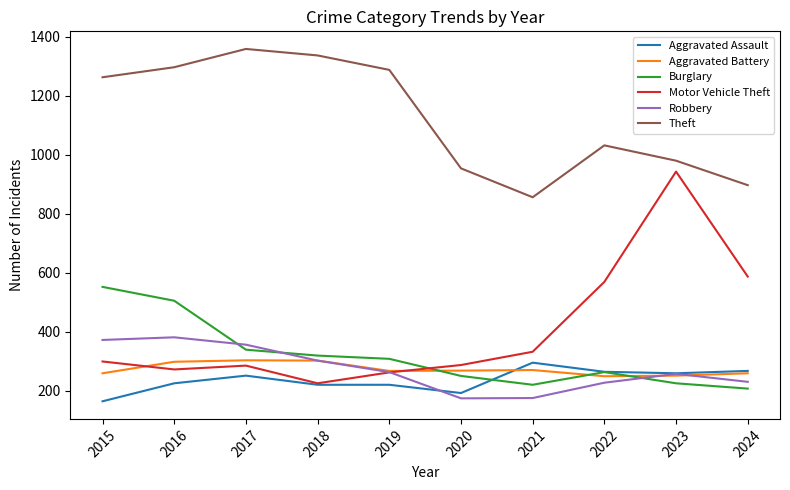

Which series changed the most between 2015 and 2017?

Burglary